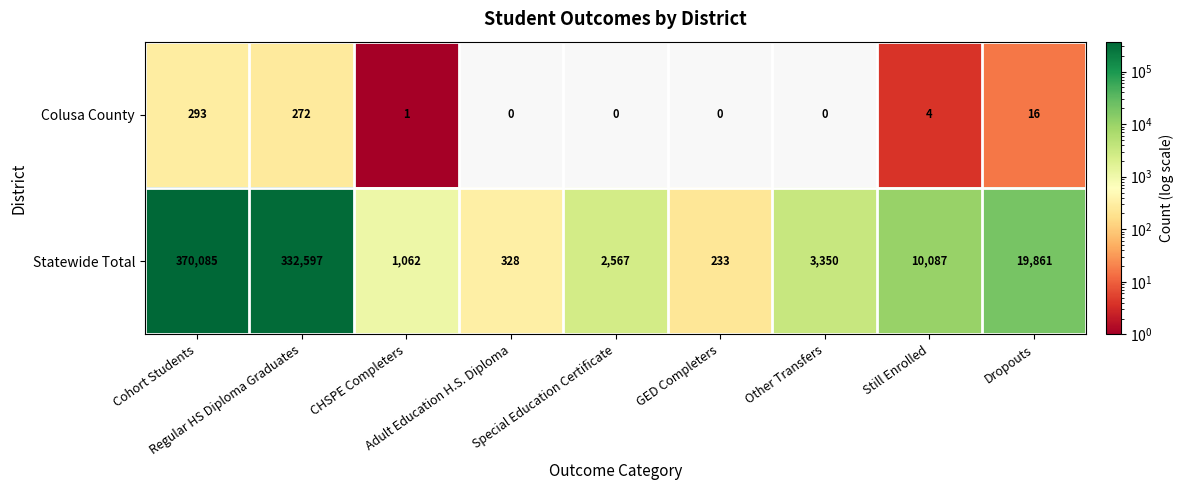

Which series has the widest spread of values?

Statewide Total